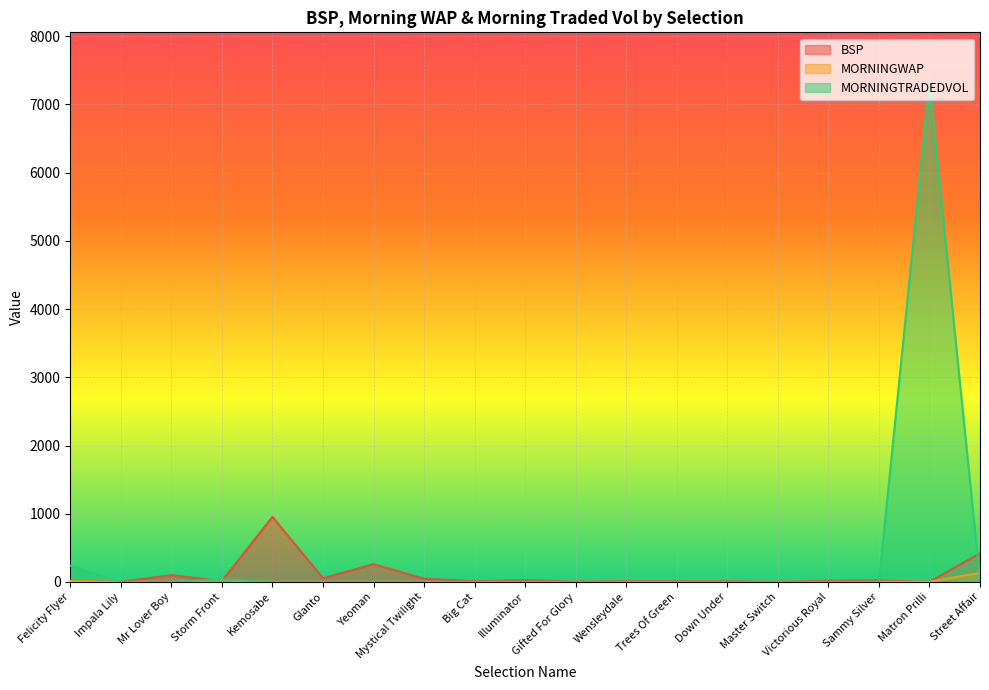

Which series has the widest spread of values?

MORNINGTRADEDVOL